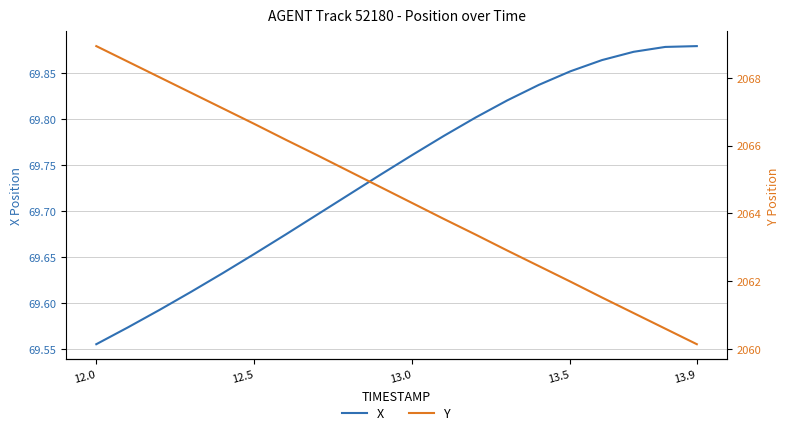

Reading left to right, extract all data points from this chart.

X: 69.6	69.6	69.6	69.6	69.6	69.7	69.7	69.7	69.7	69.7	69.8	69.8	69.8	69.8	69.8	69.9	69.9	69.9	69.9	69.9
Y: 2068.9	2068.5	2068.0	2067.6	2067.1	2066.6	2066.2	2065.7	2065.2	2064.8	2064.3	2063.8	2063.4	2062.9	2062.4	2062.0	2061.5	2061.1	2060.6	2060.1